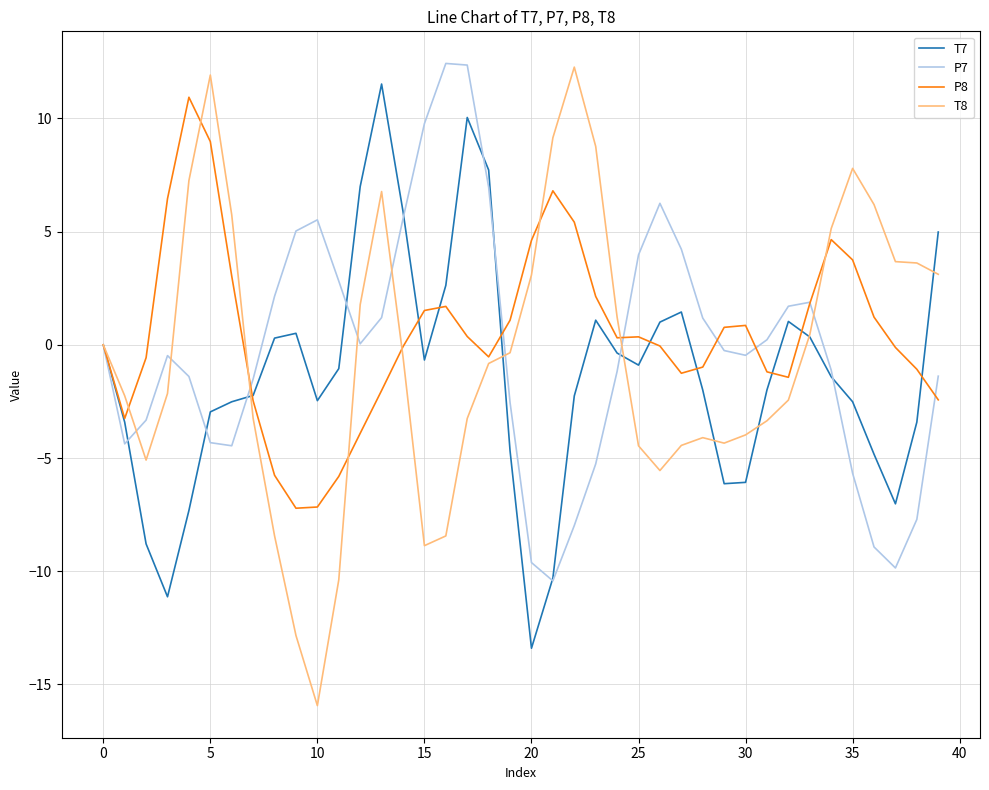

Does the chart display data point markers on the line(s)?

No